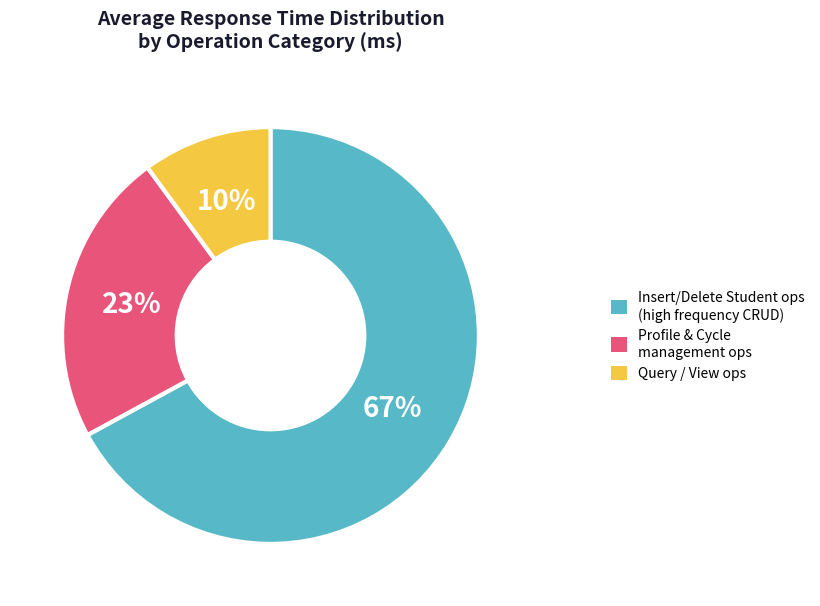

Does any single category account for the majority?

Yes